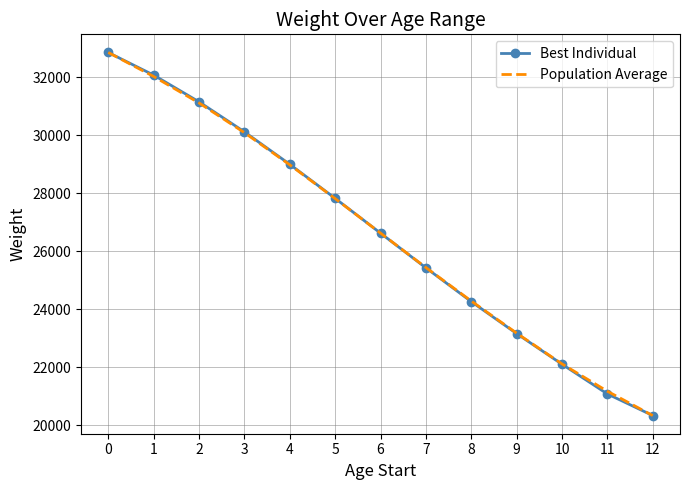

Read the Population Average value at 4.

28985.0